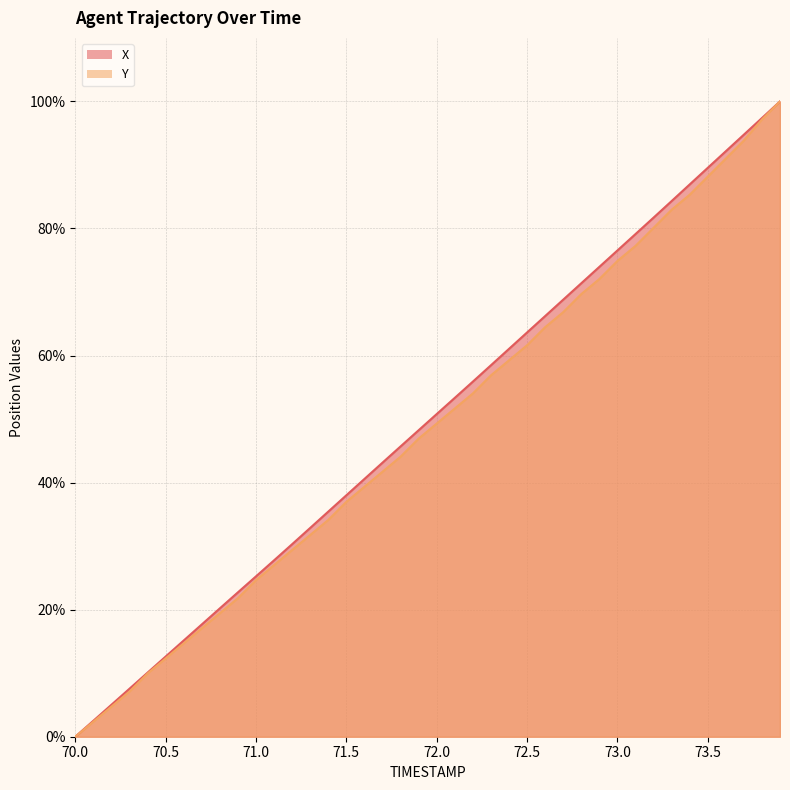

True or false: X and Y cross at least once.

False